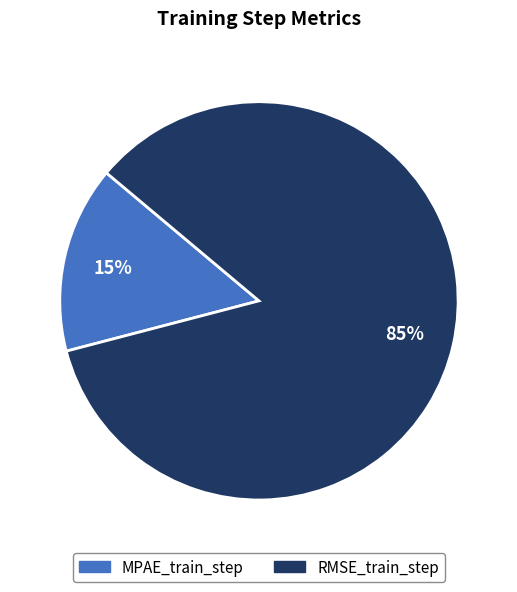

True or false: RMSE_train_step accounts for 85% of the total.

True